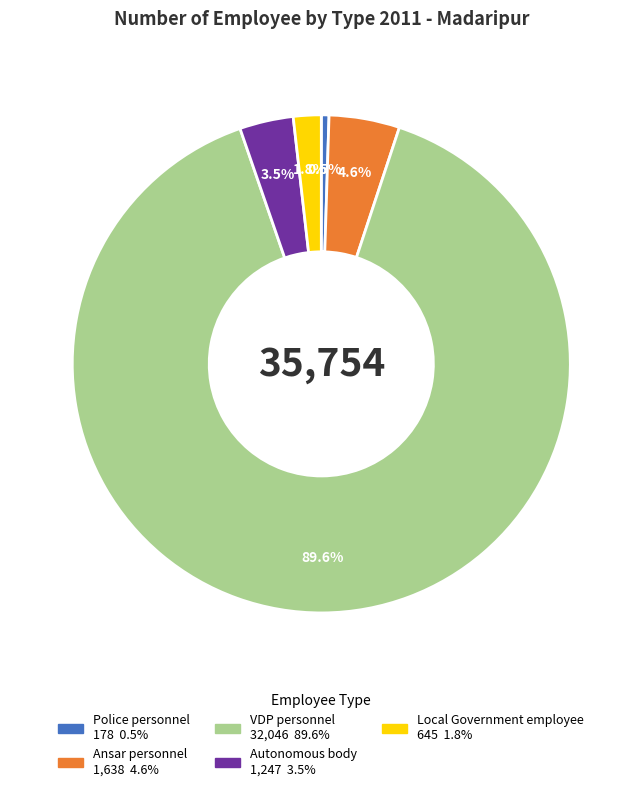

What portion of the pie excludes VDP personnel?

10.4%